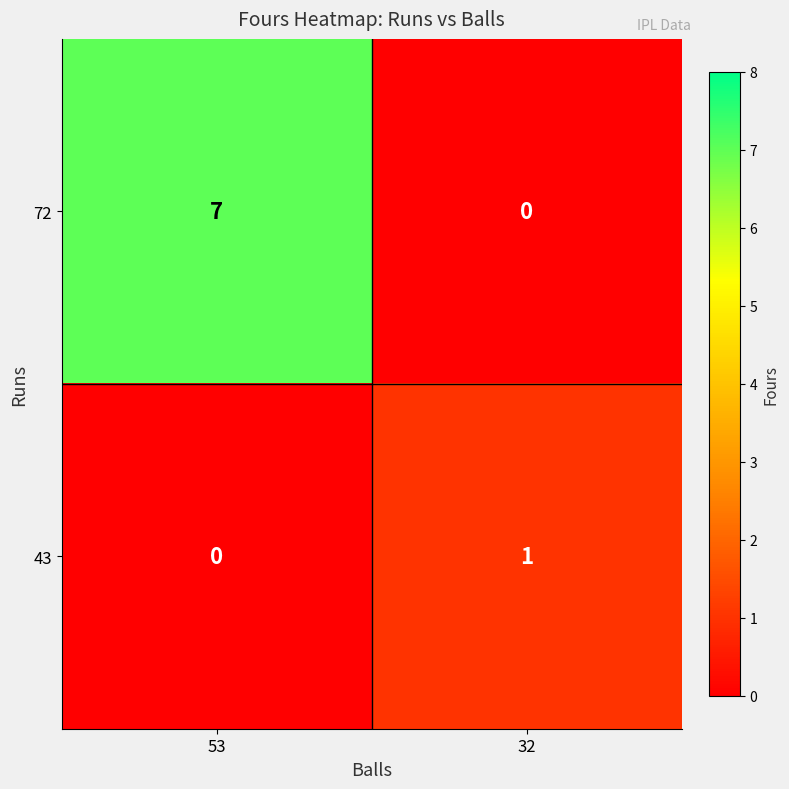

Reading left to right, transcribe all the data shown in this chart.

72: 7	0
43: 0	1